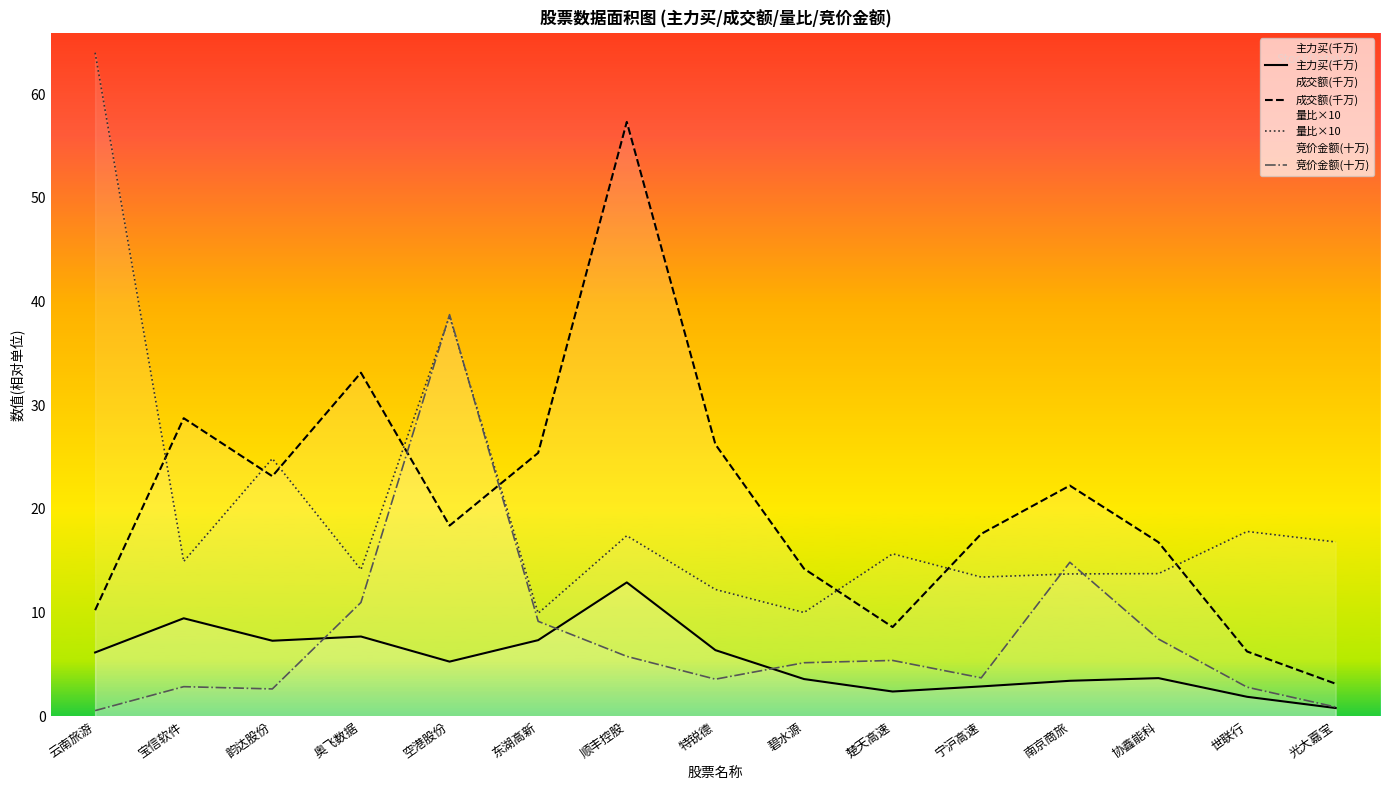

Read the 量比×10 value at 世联行.

17.8